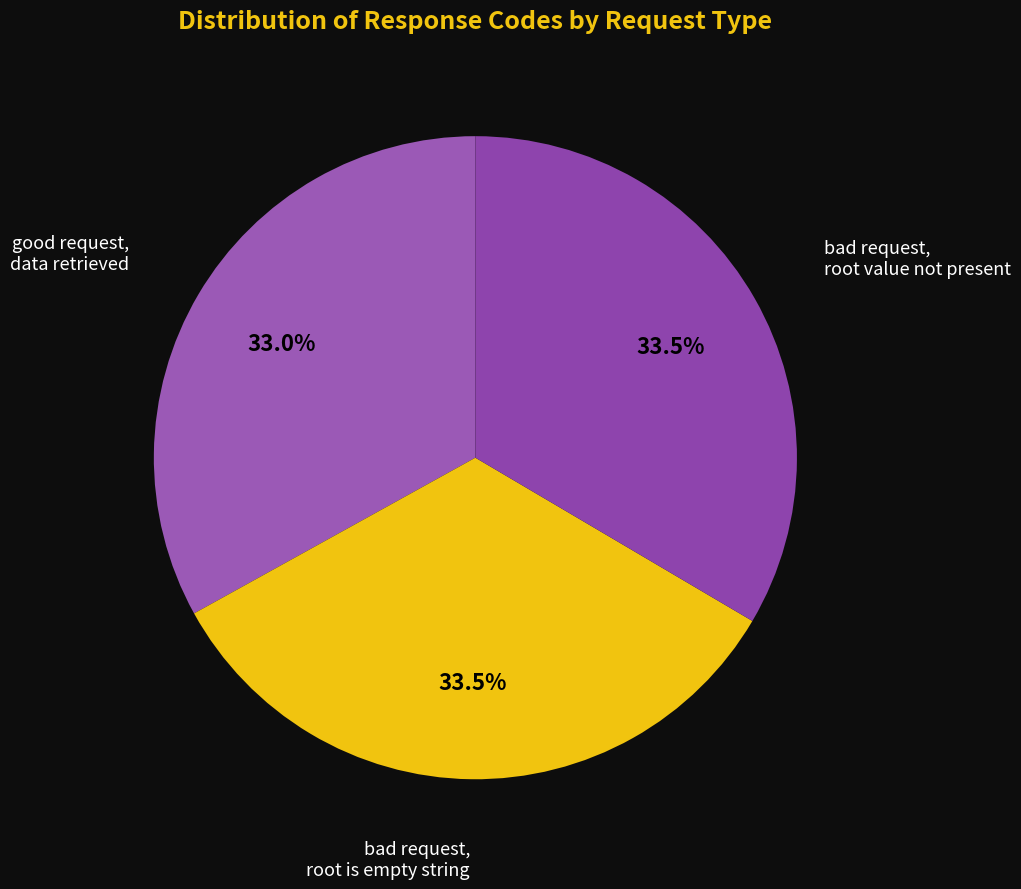

How many segments does this pie chart have?

3